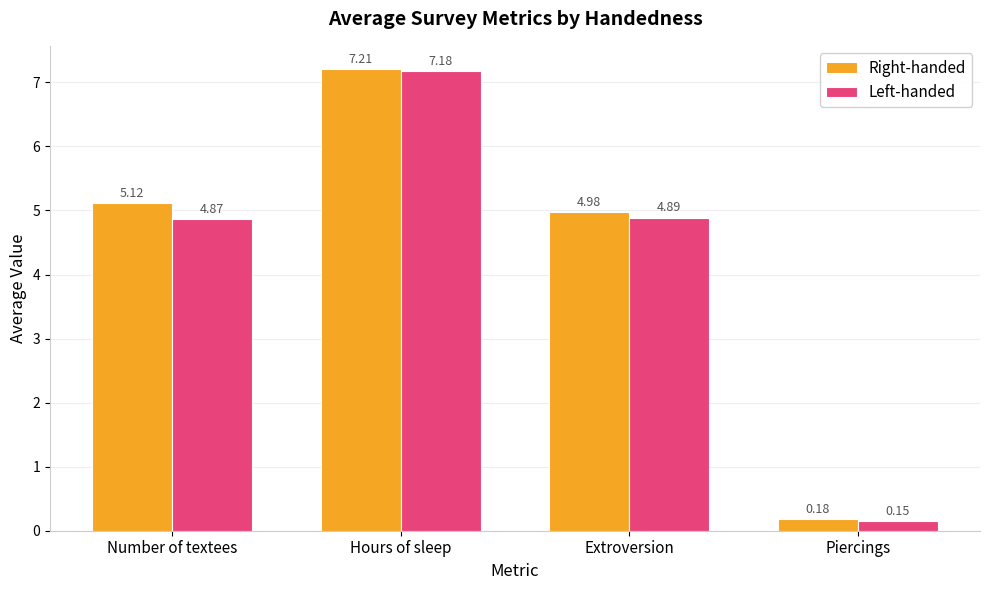

What is the total value across all series at Number of textees?

10.0